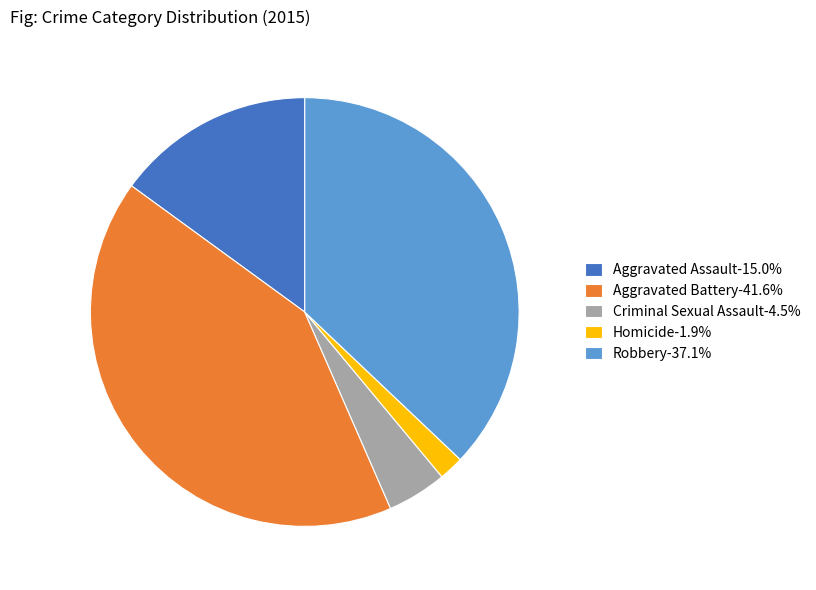

Which category has the biggest portion of the pie?

Aggravated Battery